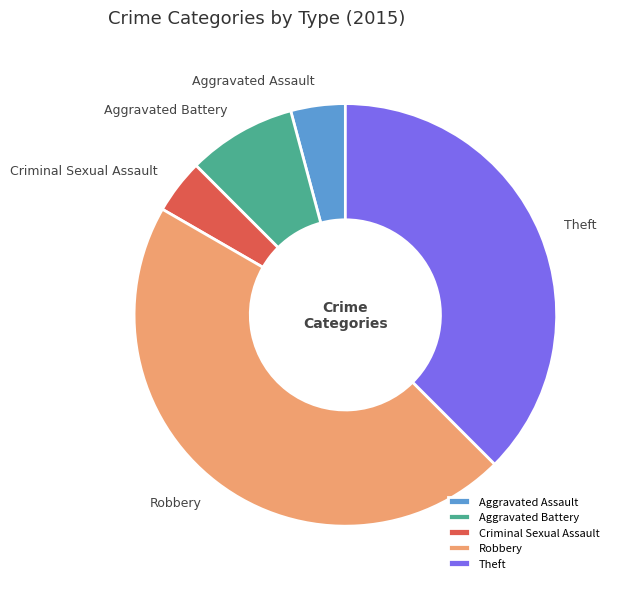

Is there any slice that represents more than half of the pie?

No